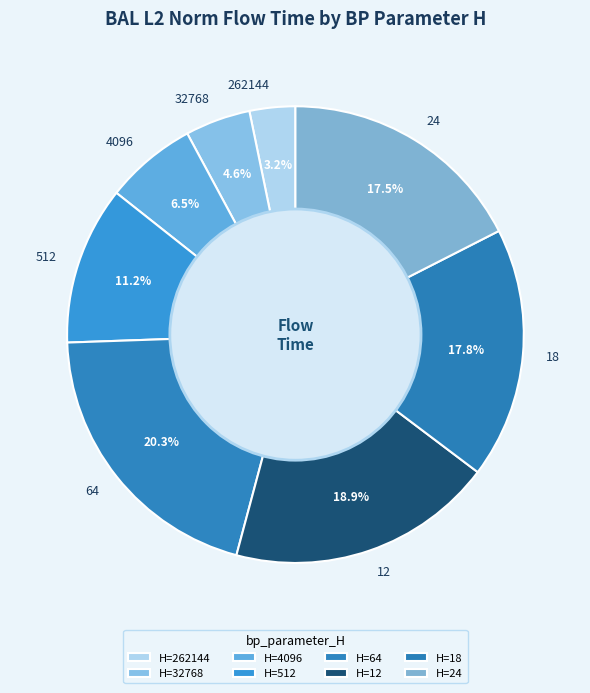

To the nearest percent, what is the combined percentage of 12 and 512?

30%